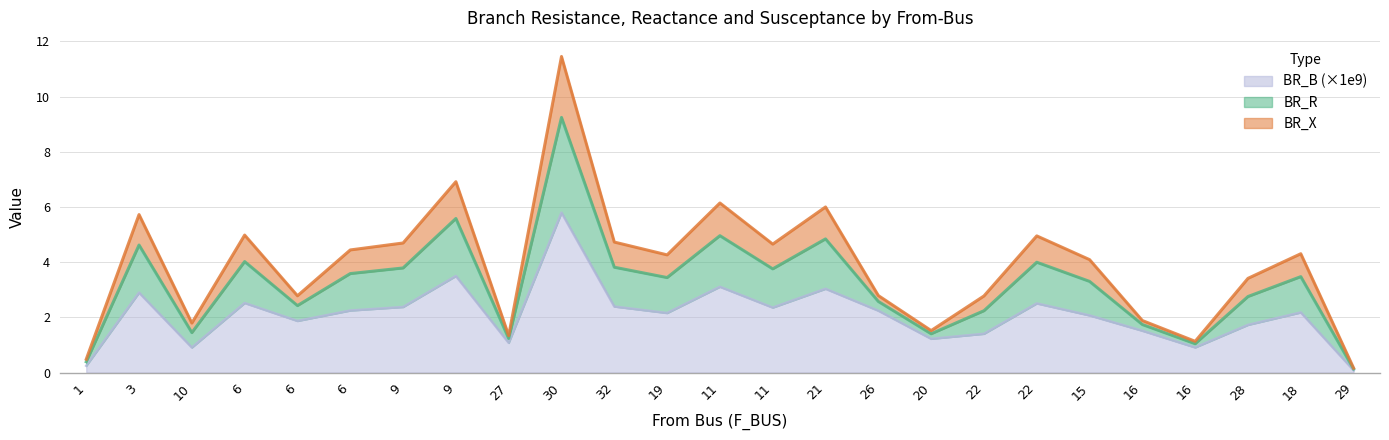

List the labels in order of BR_B_scaled value, smallest first.

29, 1, 10, 16, 27, 20, 22, 16, 28, 6, 15, 19, 18, 26, 6, 11, 9, 32, 22, 6, 3, 21, 11, 9, 30